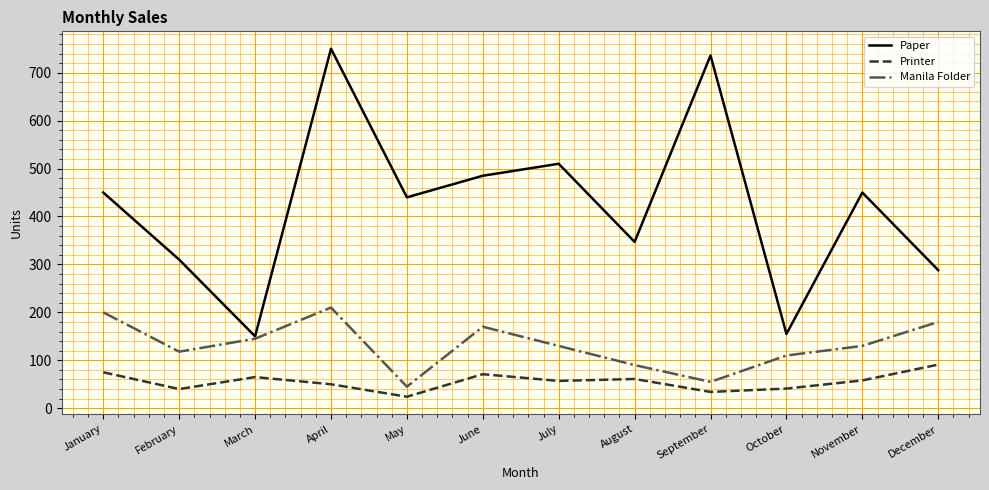

List the series in order of their peak value, lowest first.

Printer, Manila Folder, Paper